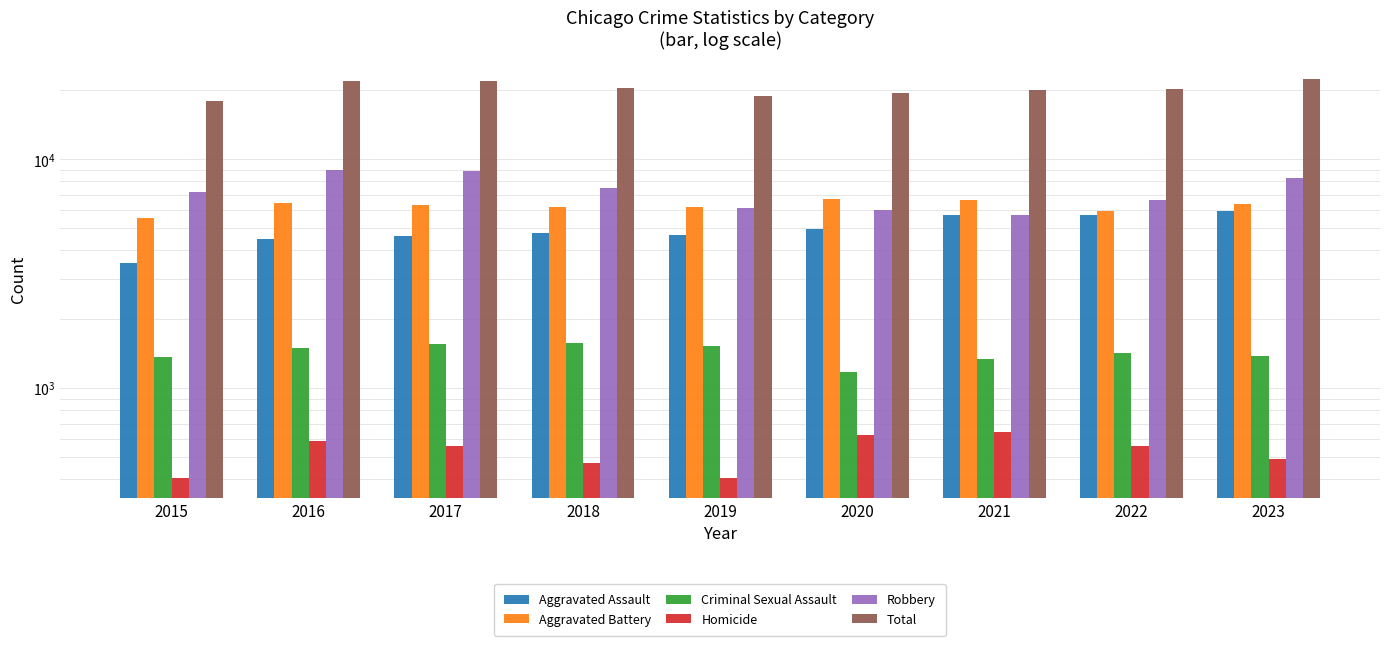

Reading left to right, what are all the values shown in this chart?

Aggravated Assault: 2015=3531	2016=4488	2017=4611	2018=4780	2019=4645	2020=4955	2021=5706	2022=5699	2023=5968
Aggravated Battery: 2015=5561	2016=6469	2017=6317	2018=6177	2019=6214	2020=6690	2021=6648	2022=5946	2023=6379
Criminal Sexual Assault: 2015=1362	2016=1493	2017=1561	2018=1582	2019=1527	2020=1179	2021=1341	2022=1419	2023=1378
Homicide: 2015=403	2016=586	2017=558	2018=471	2019=404	2020=624	2021=646	2022=556	2023=489
Robbery: 2015=7187	2016=8959	2017=8922	2018=7513	2019=6114	2020=6031	2021=5693	2022=6623	2023=8241
Total: 2015=18044	2016=21995	2017=21969	2018=20523	2019=18904	2020=19479	2021=20034	2022=20243	2023=22455